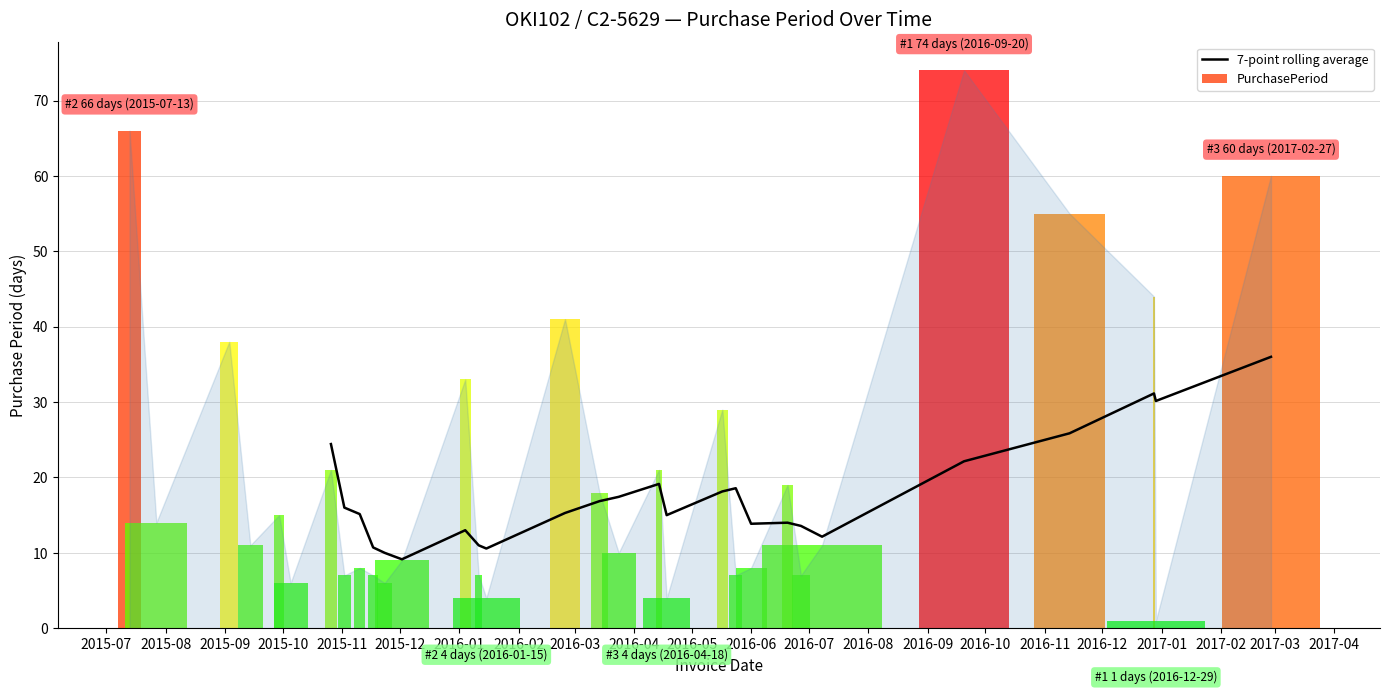

What is the highest value of the 7-point rolling average series?

36.0